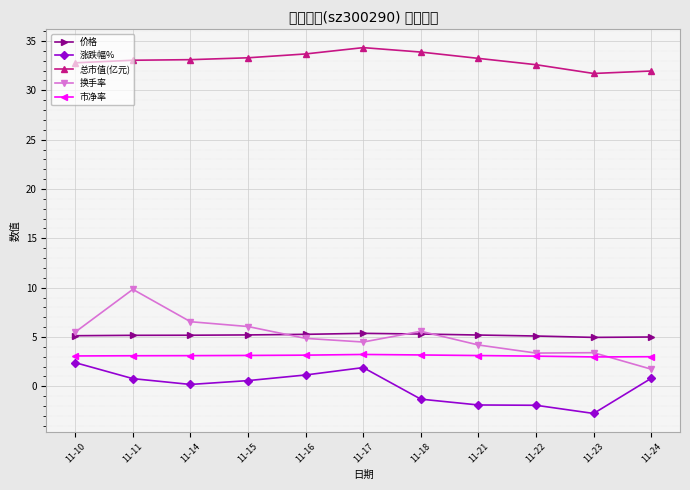

What is the value of the 价格 point at the 6th from the left?

5.4